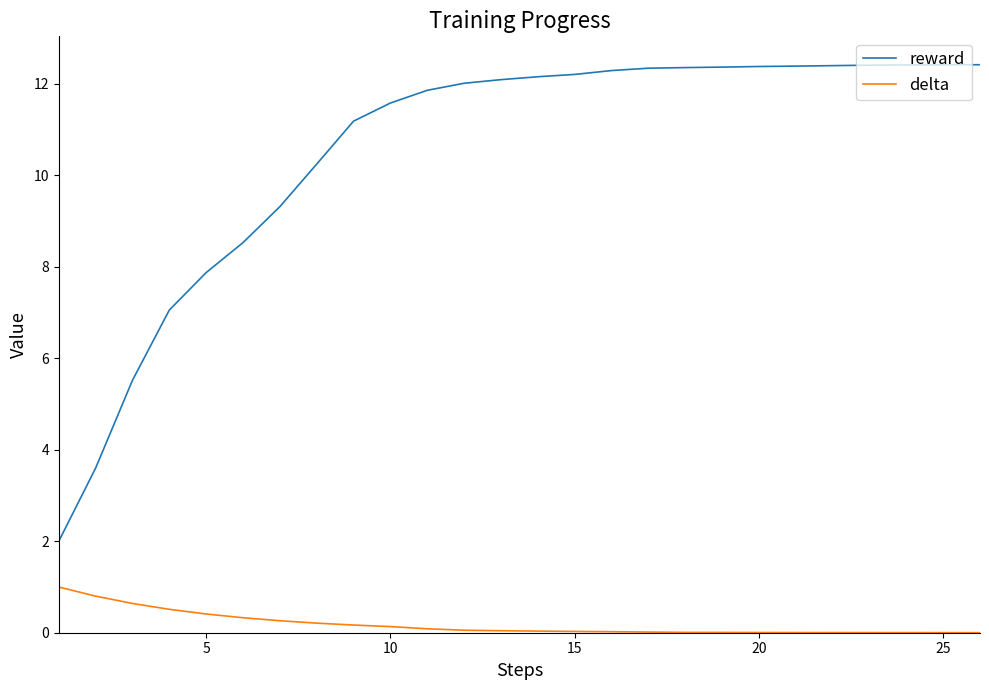

Which series has the widest spread of values?

reward